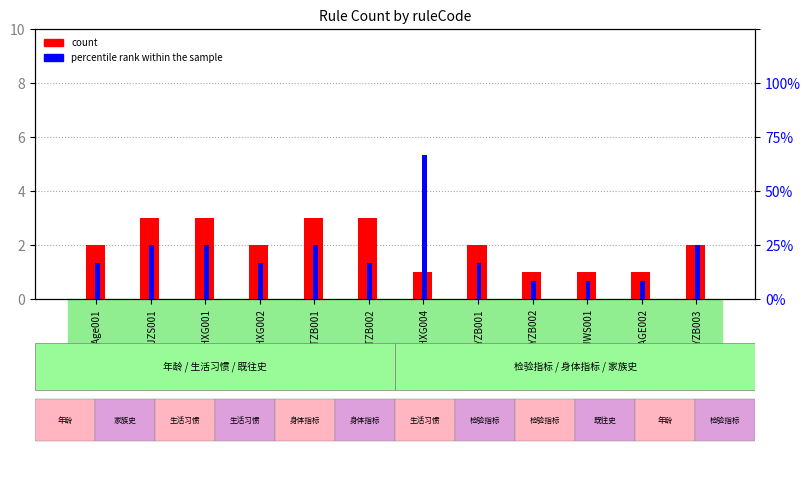

The count series shows 1 at PG_STZB001. True or false?

False